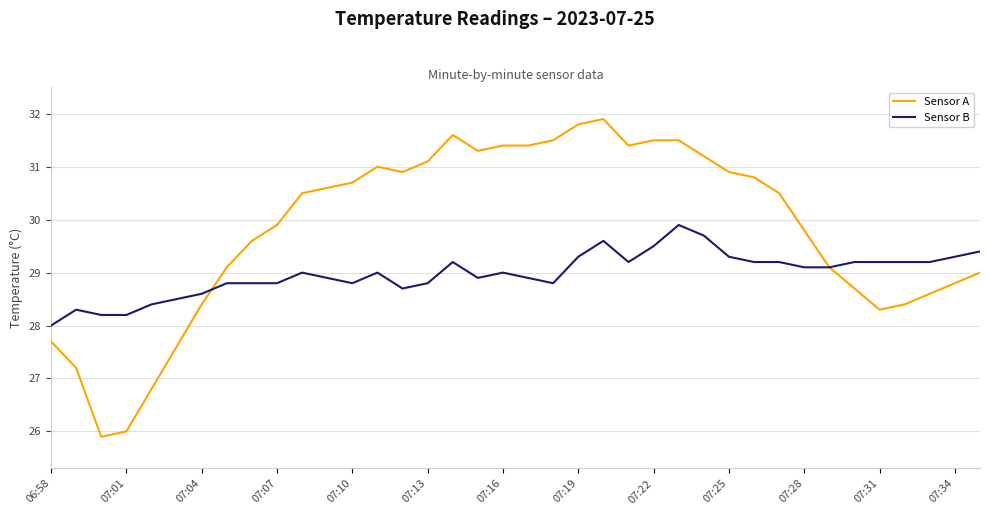

Does the chart display data point markers on the line(s)?

No